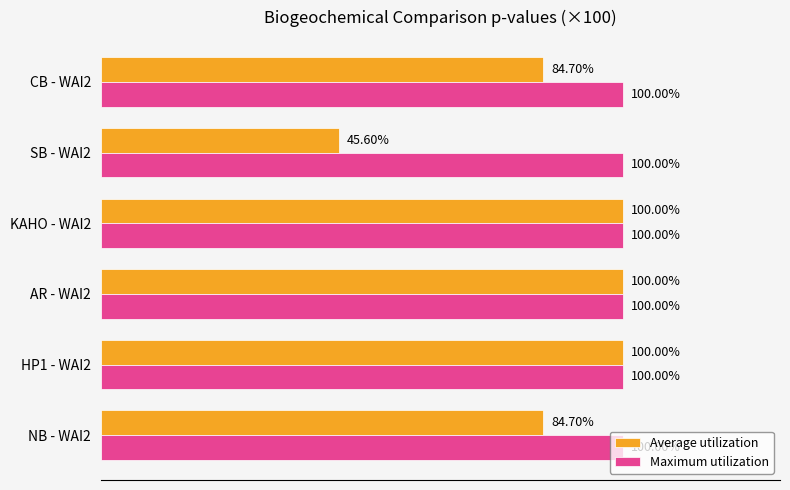

Which series has the widest spread of values?

Average utilization